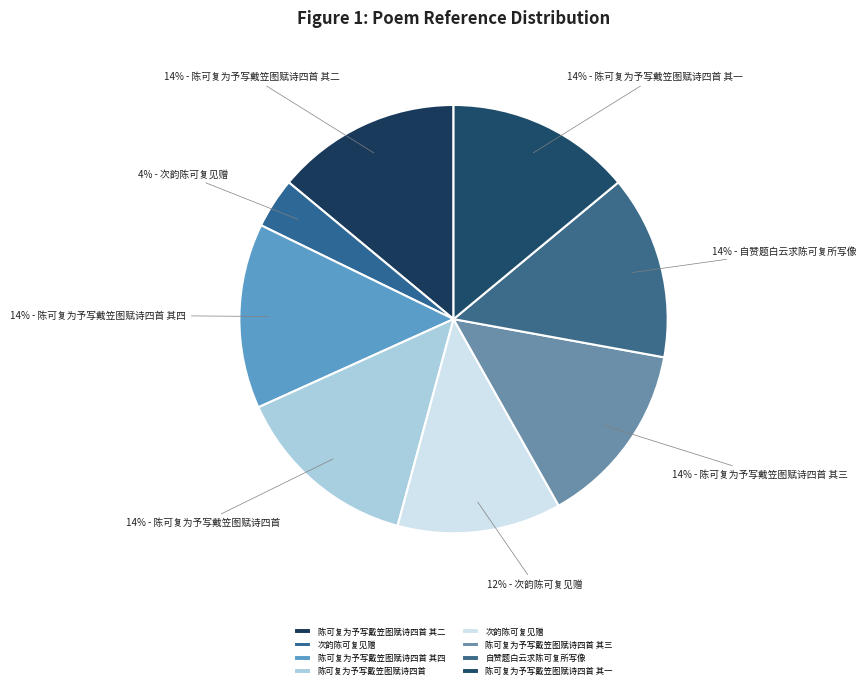

How many segments does this pie chart have?

8